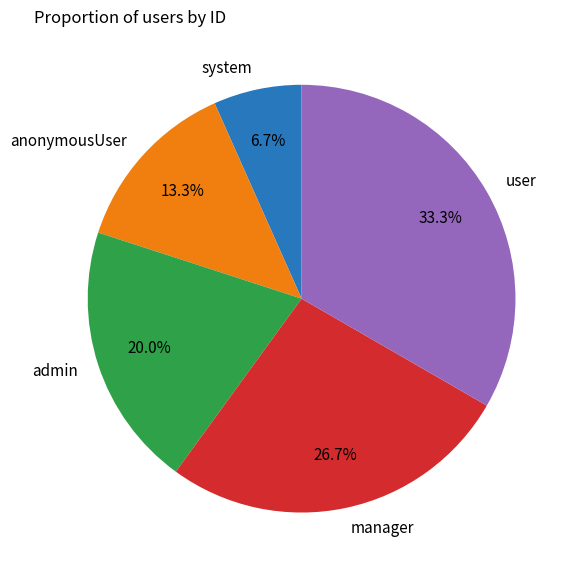

Rank the categories by value from highest to lowest.

user, manager, admin, anonymousUser, system